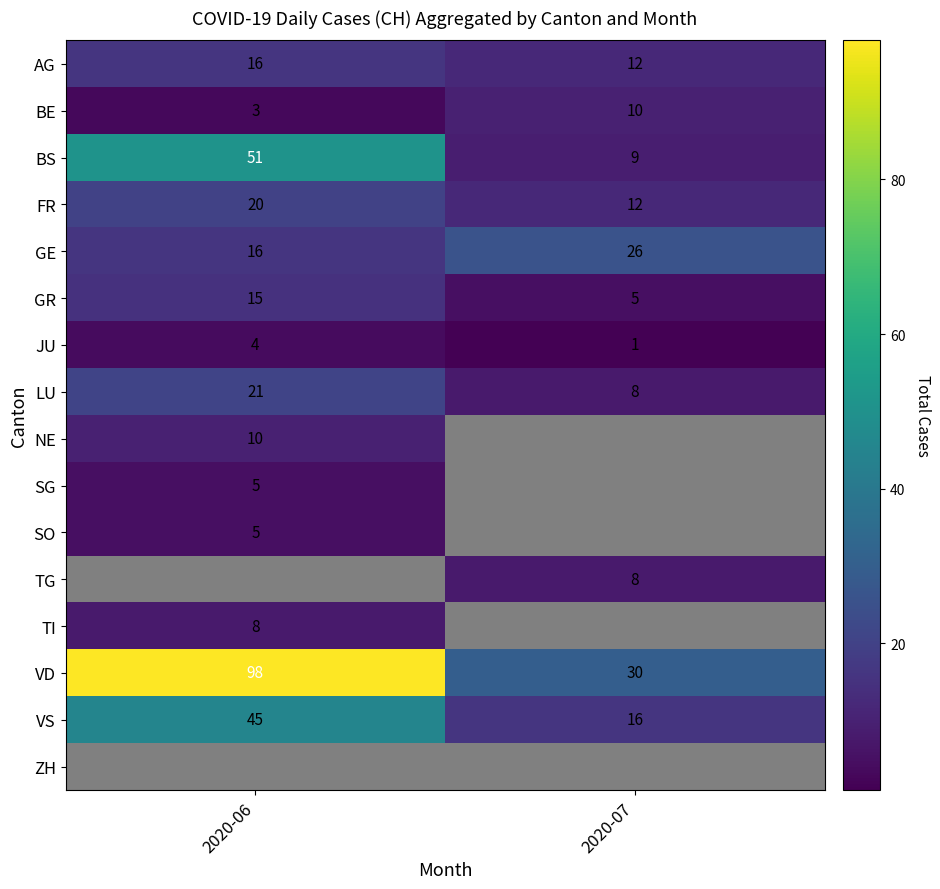

At which label does GE reach its peak?

2020-07